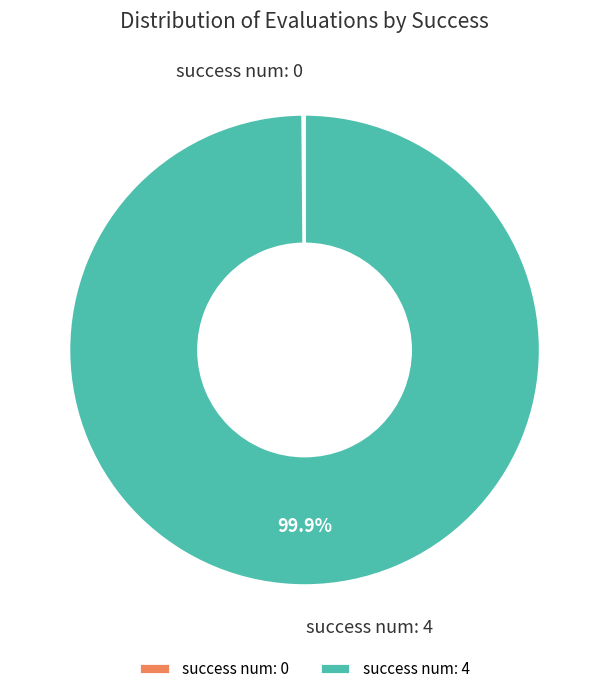

Which slice is the largest?

success num: 4